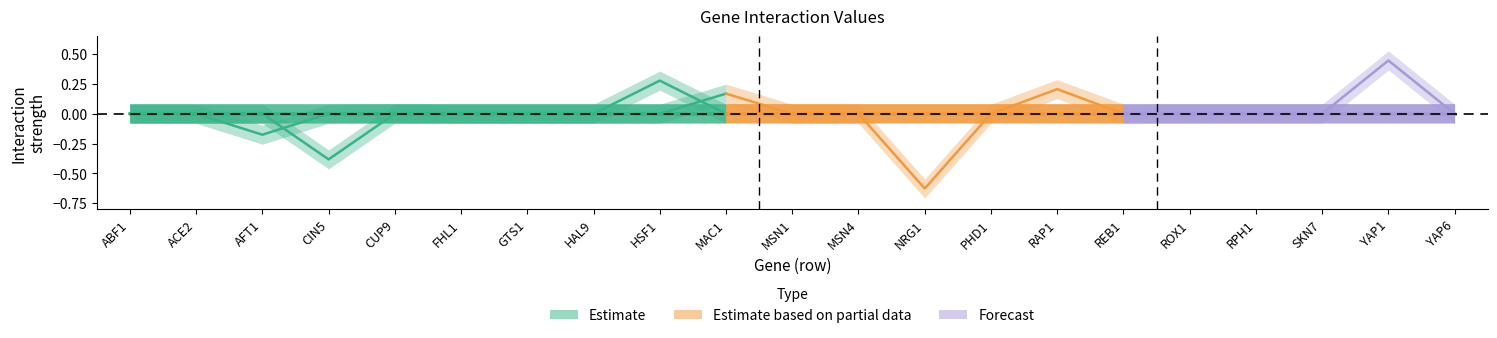

What is the label of the 4th point from the right?

GTS1